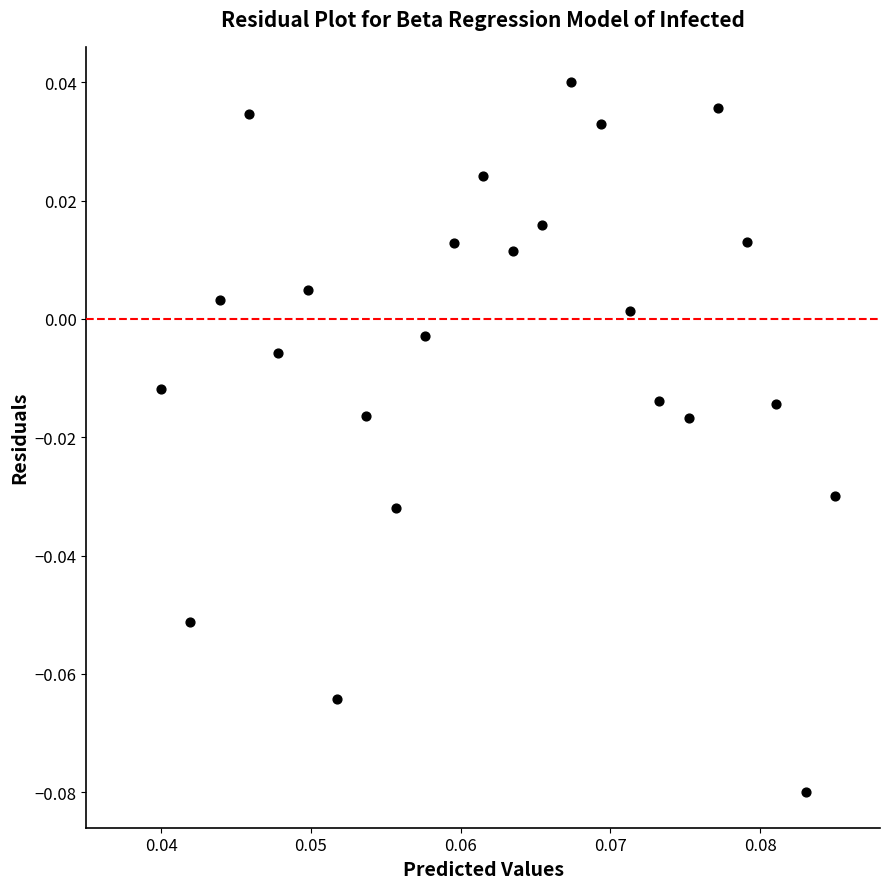

Count the number of points in this scatter plot.

24